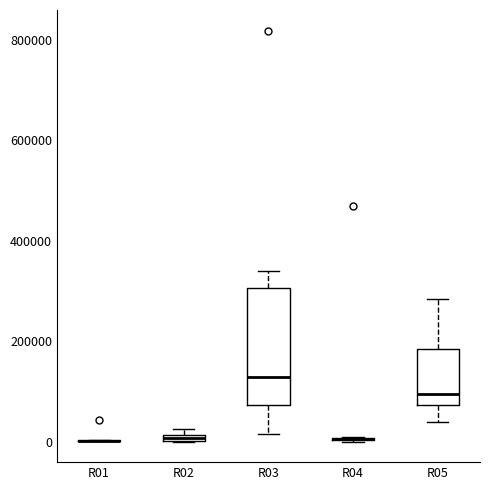

Which box is the tallest, from its lower edge to its upper edge?

R03